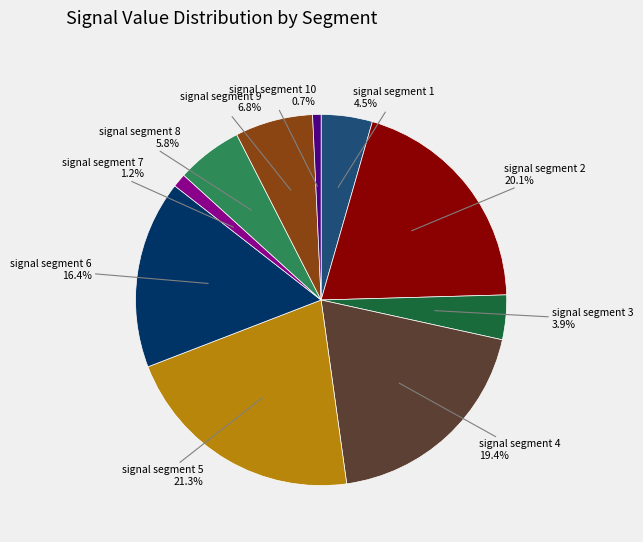

Is there any slice that represents more than half of the pie?

No